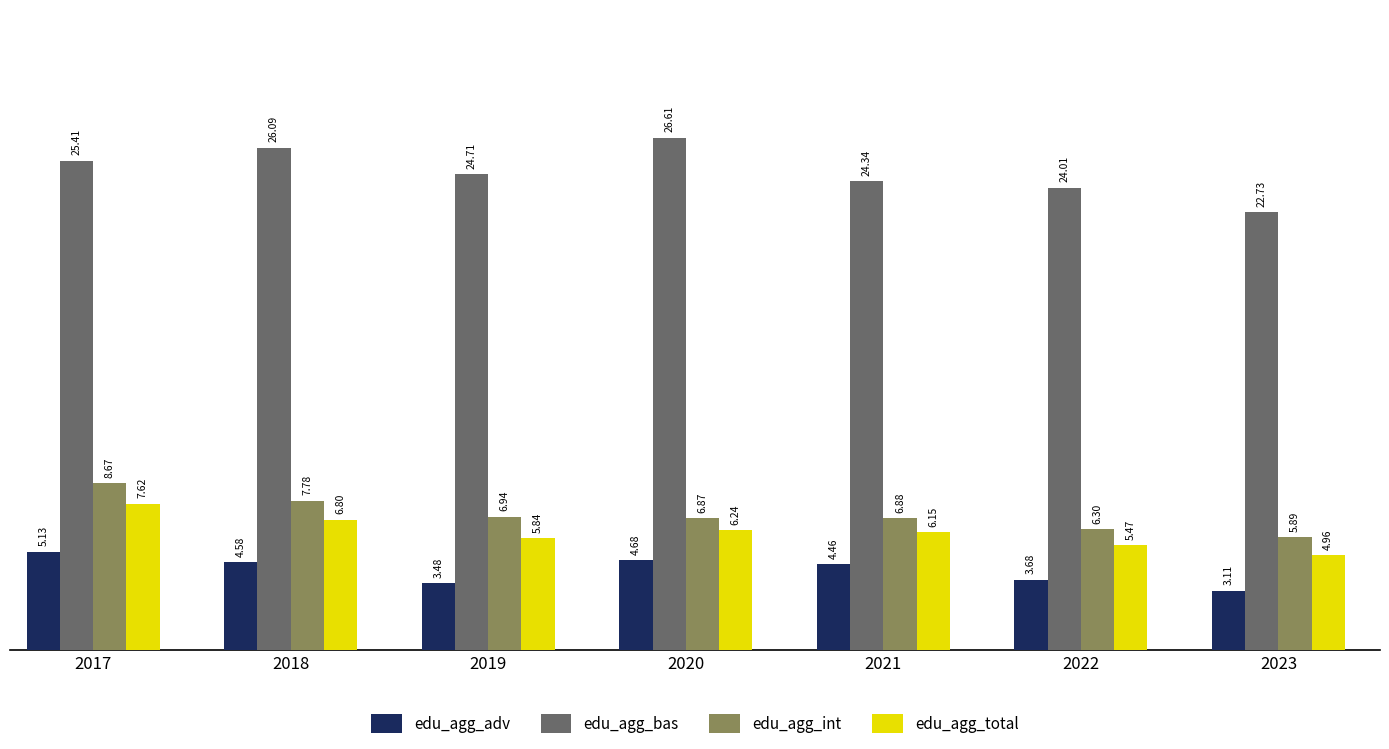

What is the value of the edu_agg_adv bar at the 2nd from the left?

4.6